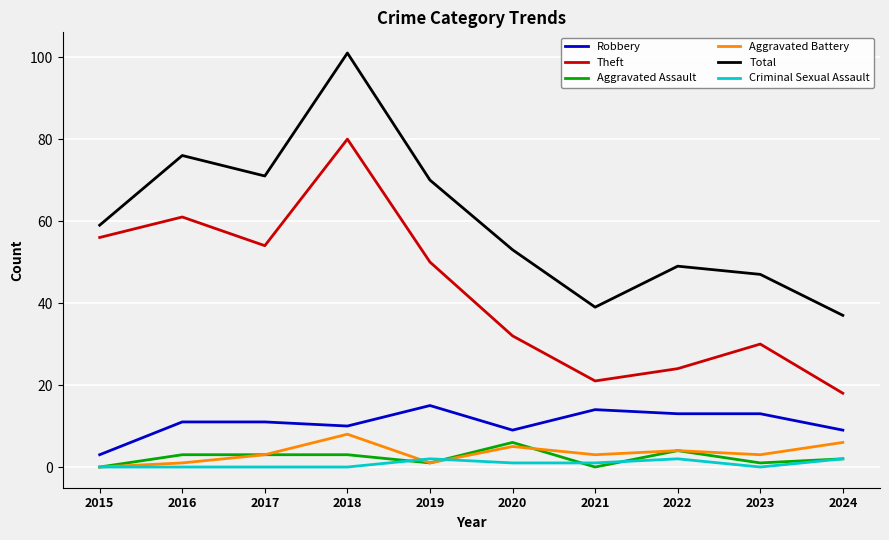

What is the difference between the second highest and minimum values in the Robbery series?

11